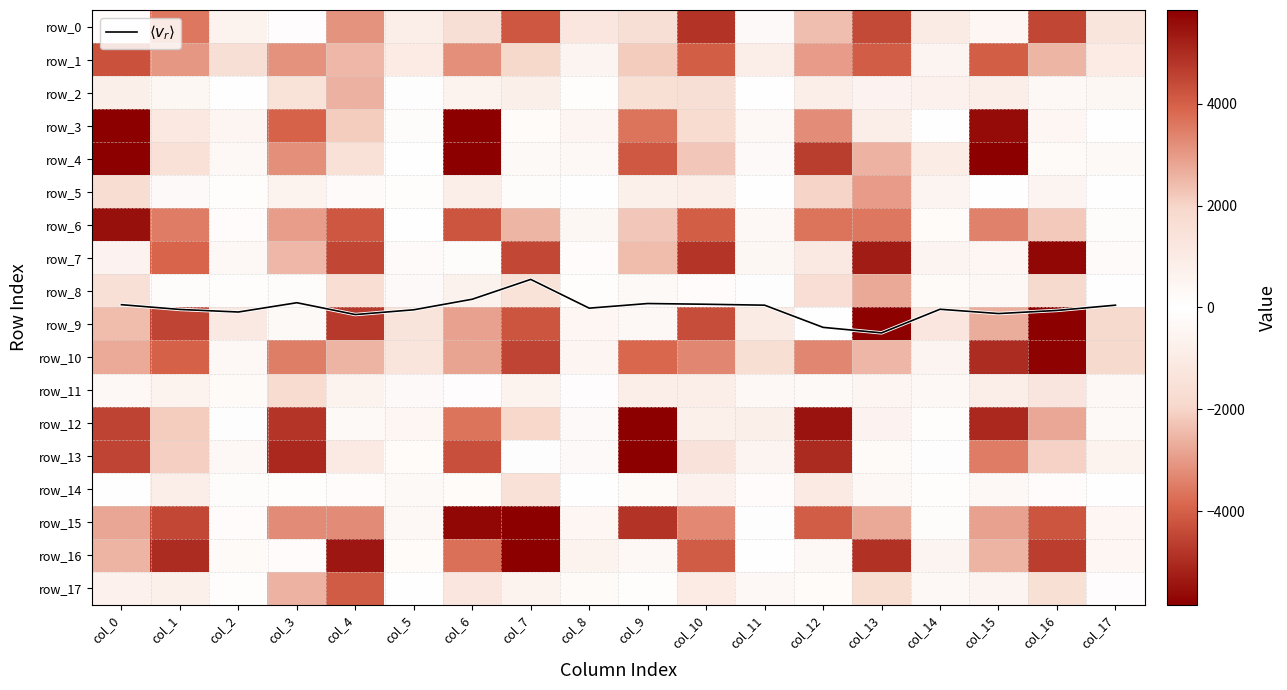

Which series has the largest range (max minus min)?

row_16